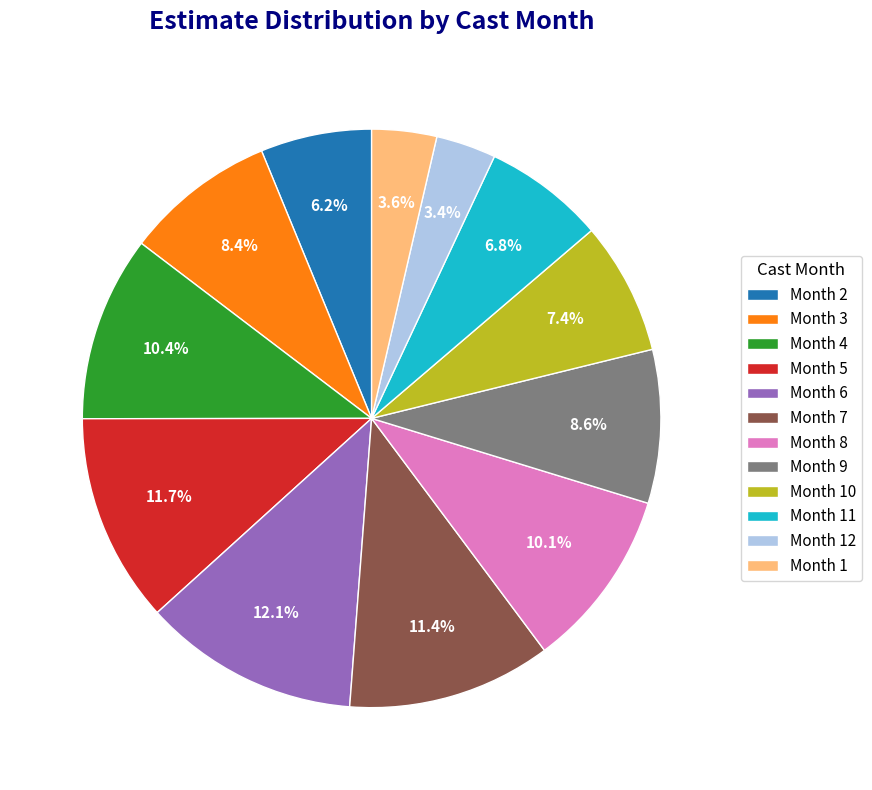

To the nearest percent, what is the difference between the largest and smallest slice percentages?

9%